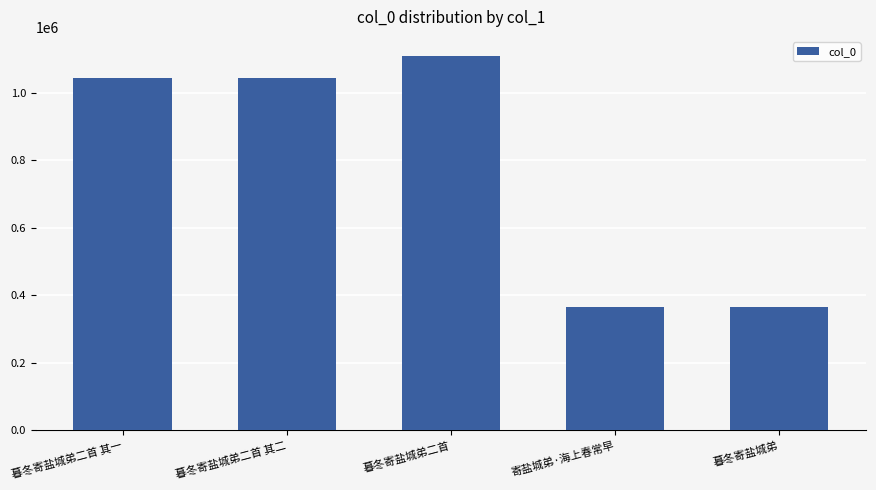

How many data points does each series have?

5